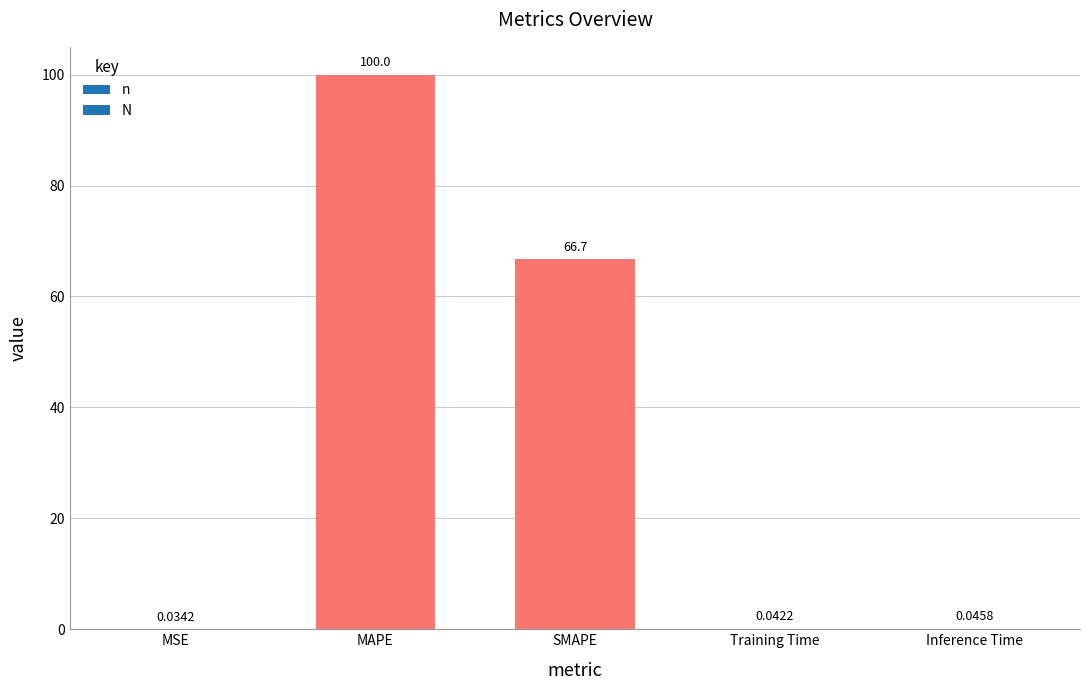

Count the number of data series in this chart.

1